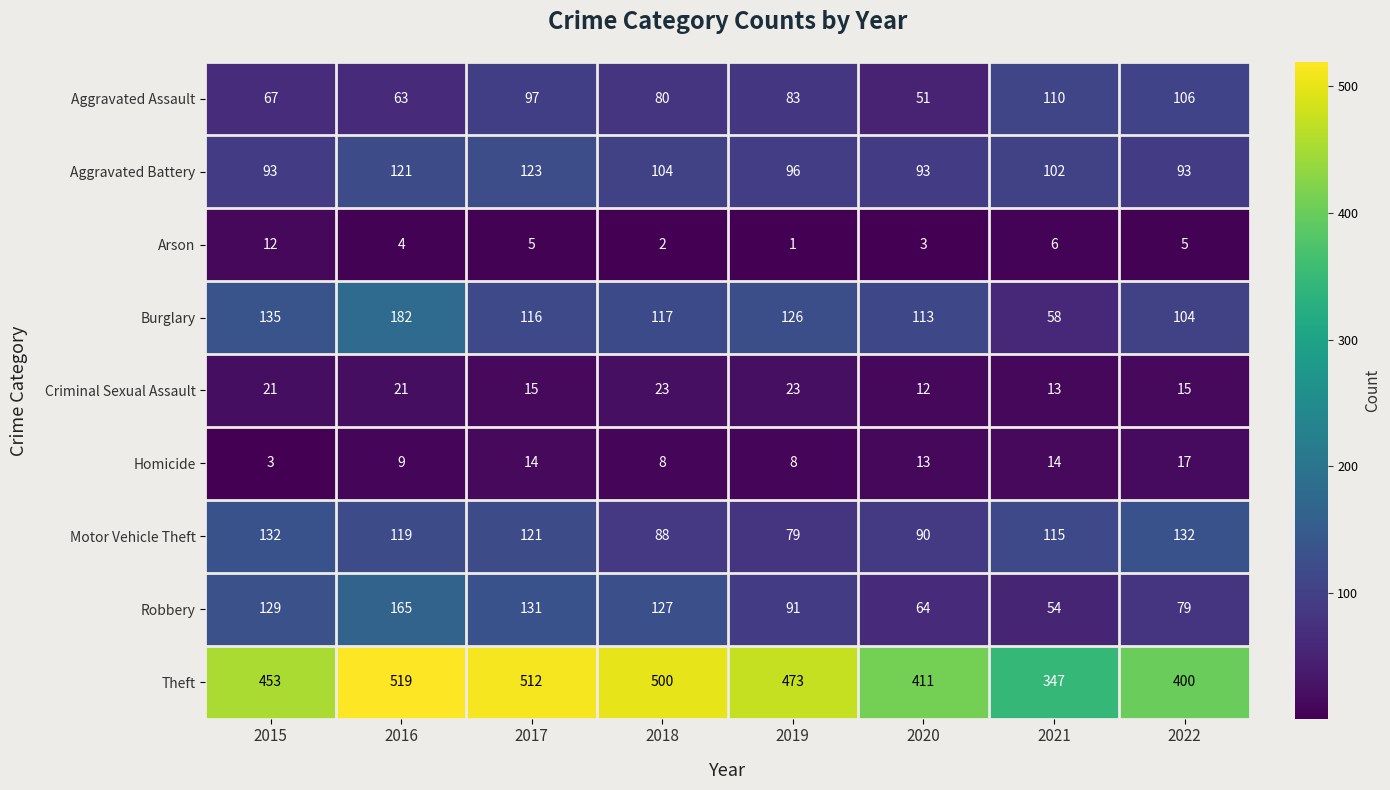

Rank the series by their maximum value, from lowest to highest.

Arson, Homicide, Criminal Sexual Assault, Aggravated Assault, Aggravated Battery, Motor Vehicle Theft, Robbery, Burglary, Theft